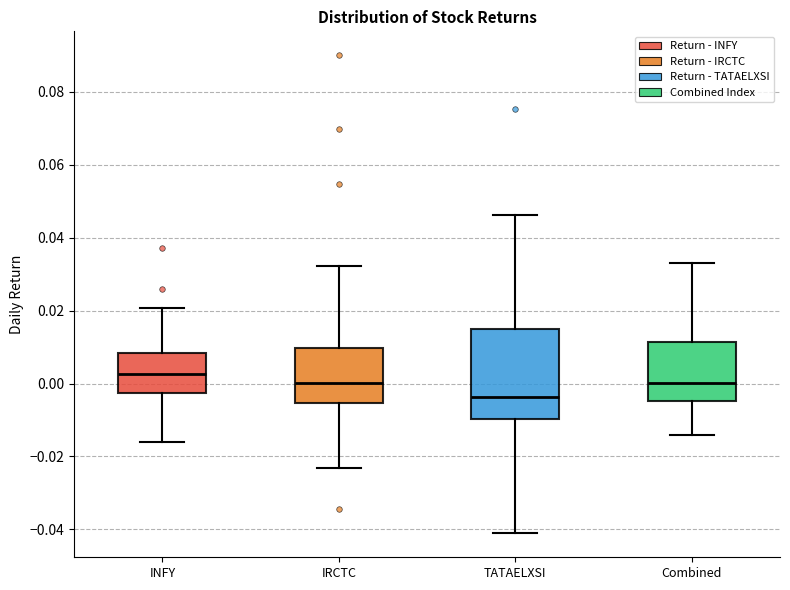

Which box has the lowest median line?

TATAELXSI